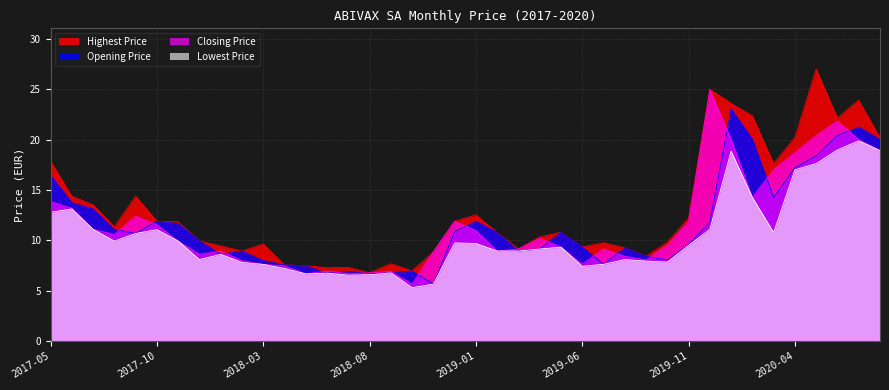

What is the label of the 4th point from the left?

2017-08